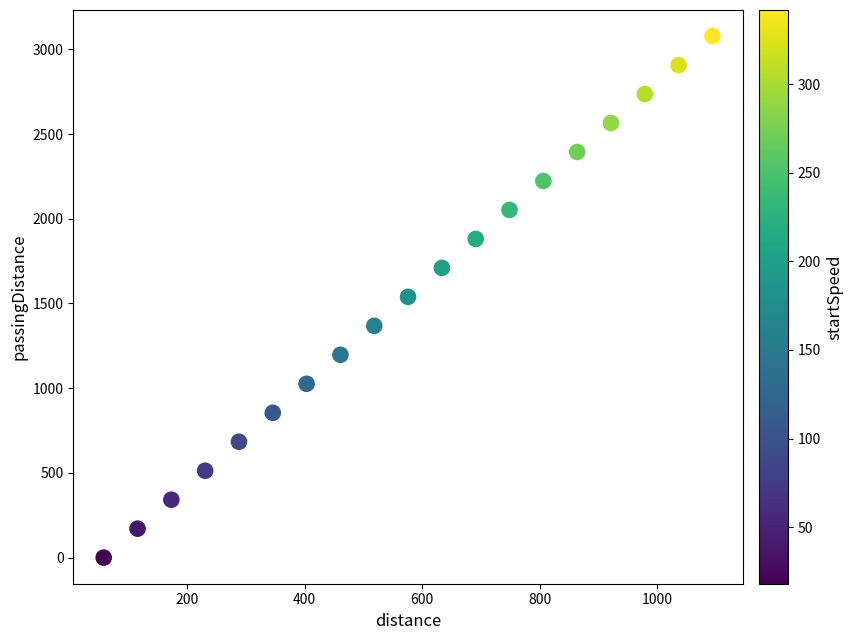

What is the range of Y values (max minus min)?

3078